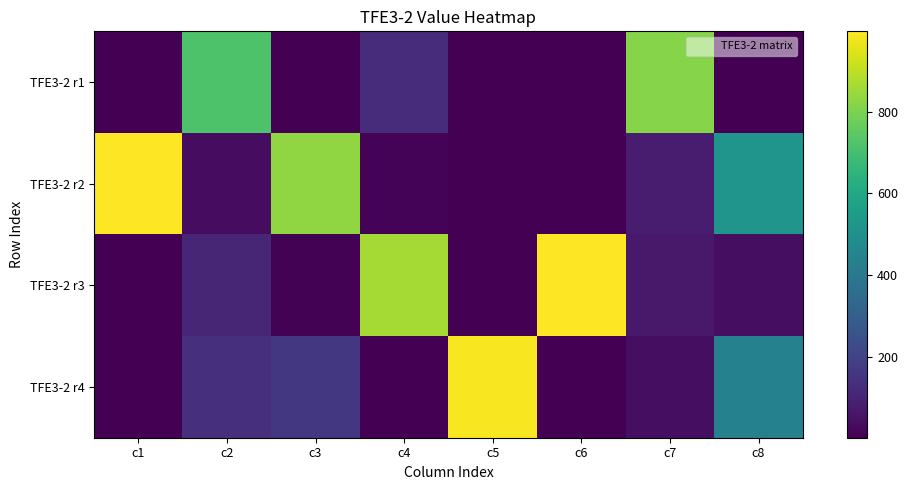

What is the total value across all series at c3?

1000